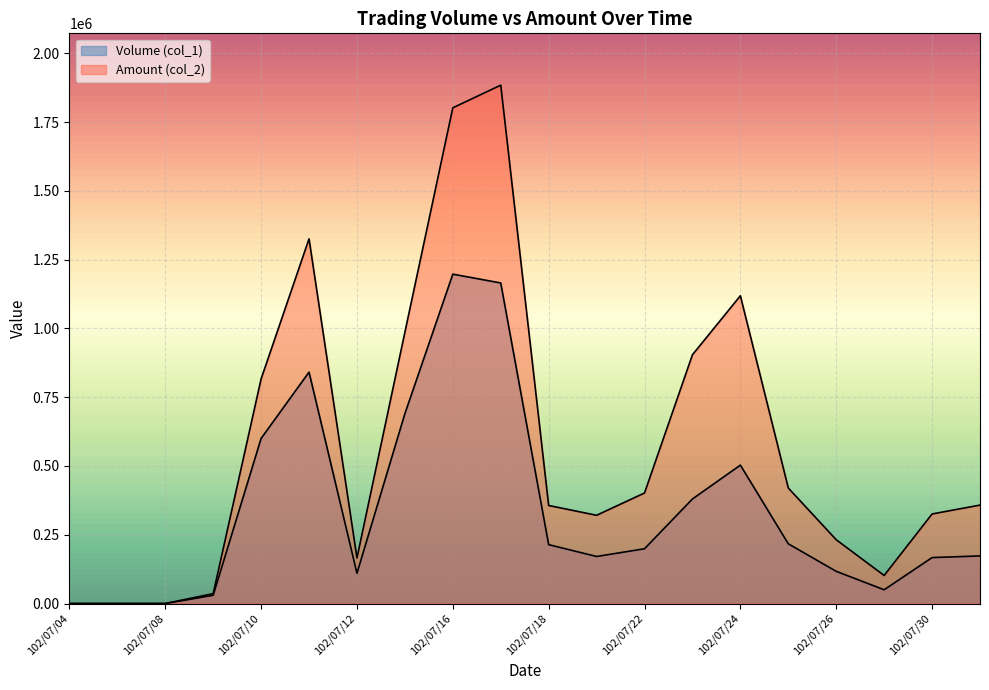

What is the sum of all Volume (col_1) values?

6824000